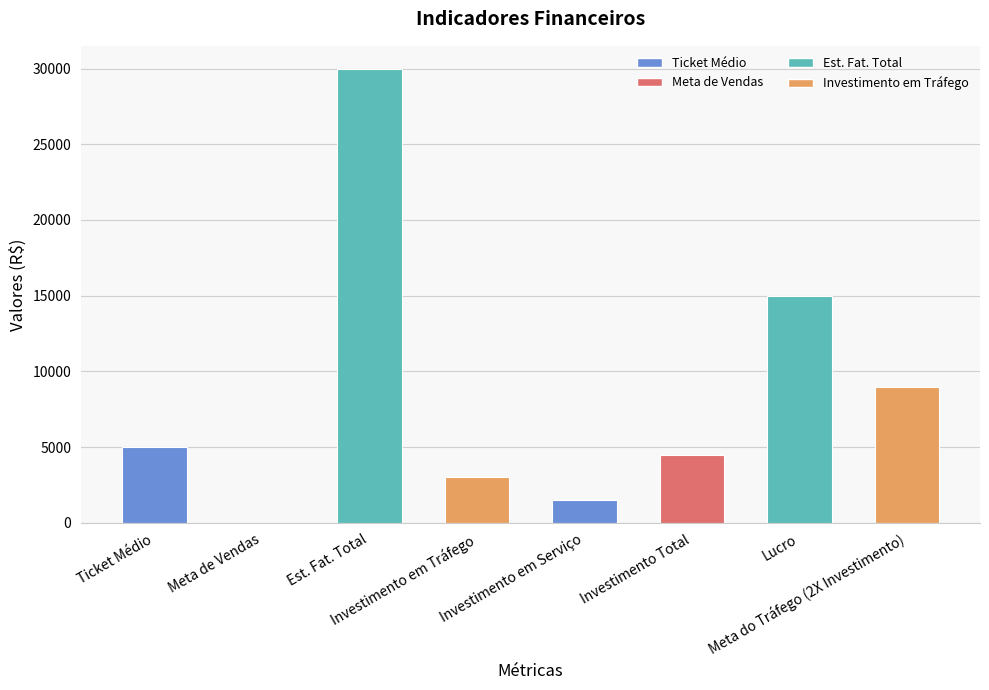

True or false: the data shows 1913 at Meta do Tráfego (2X Investimento).

False